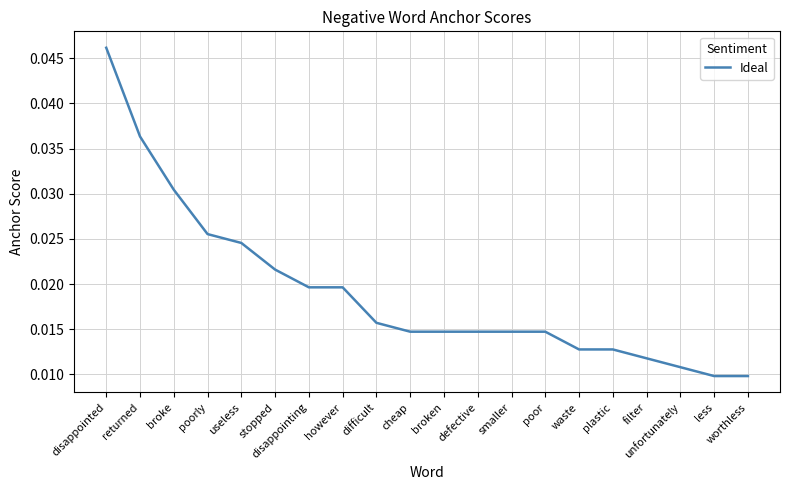

Which has a higher value, difficult or useless?

useless